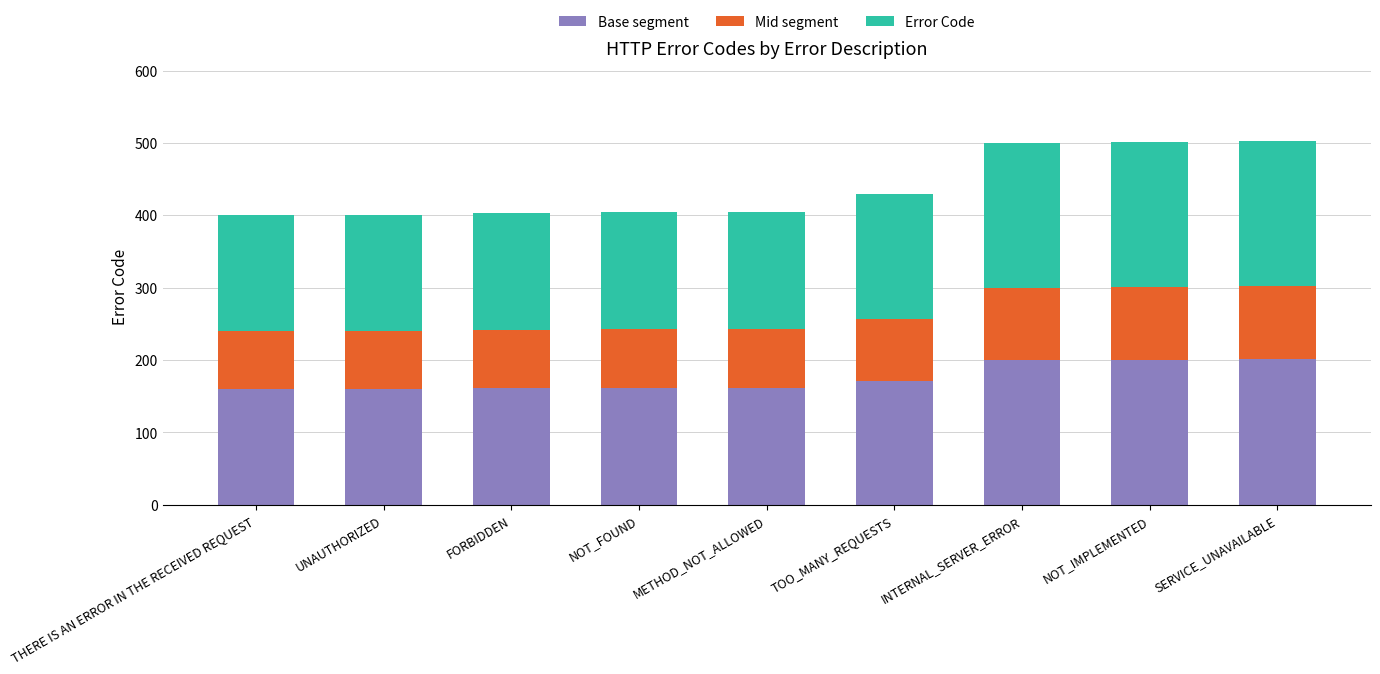

The value of Base segment at INTERNAL_SERVER_ERROR is 131.3. True or false?

False